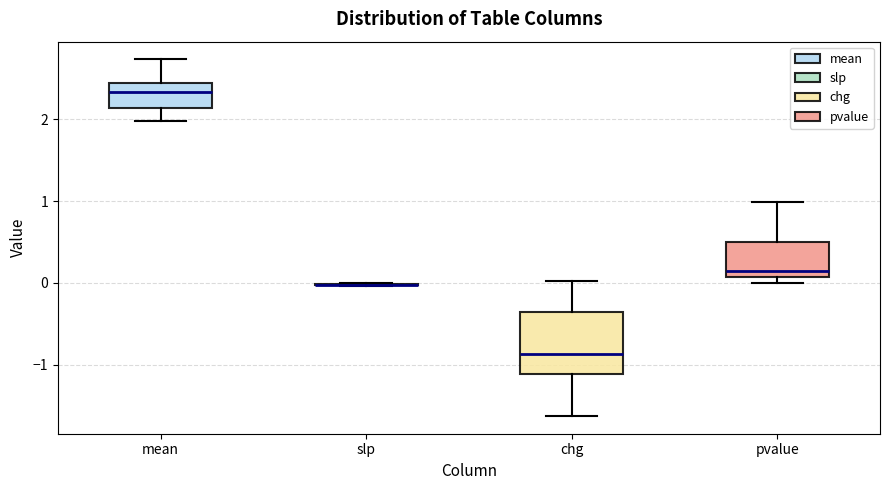

Comparing the boxes themselves (not the whiskers), which one is the tallest?

chg